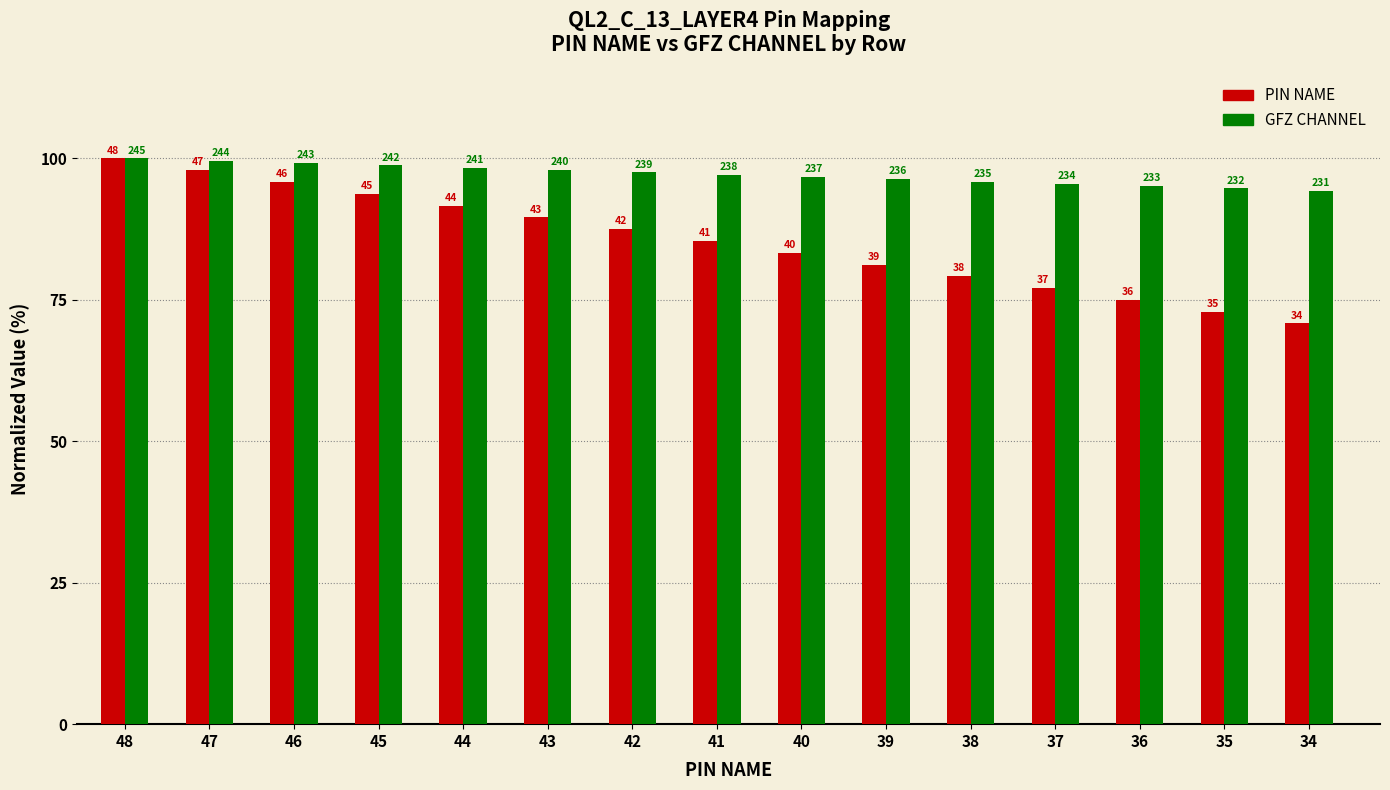

How many groups of bars are there?

15